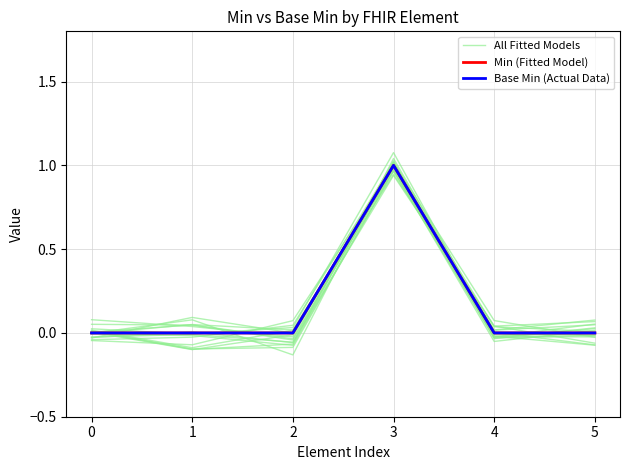

True or false: All Fitted Models and Min (Fitted Model) cross at least once.

True